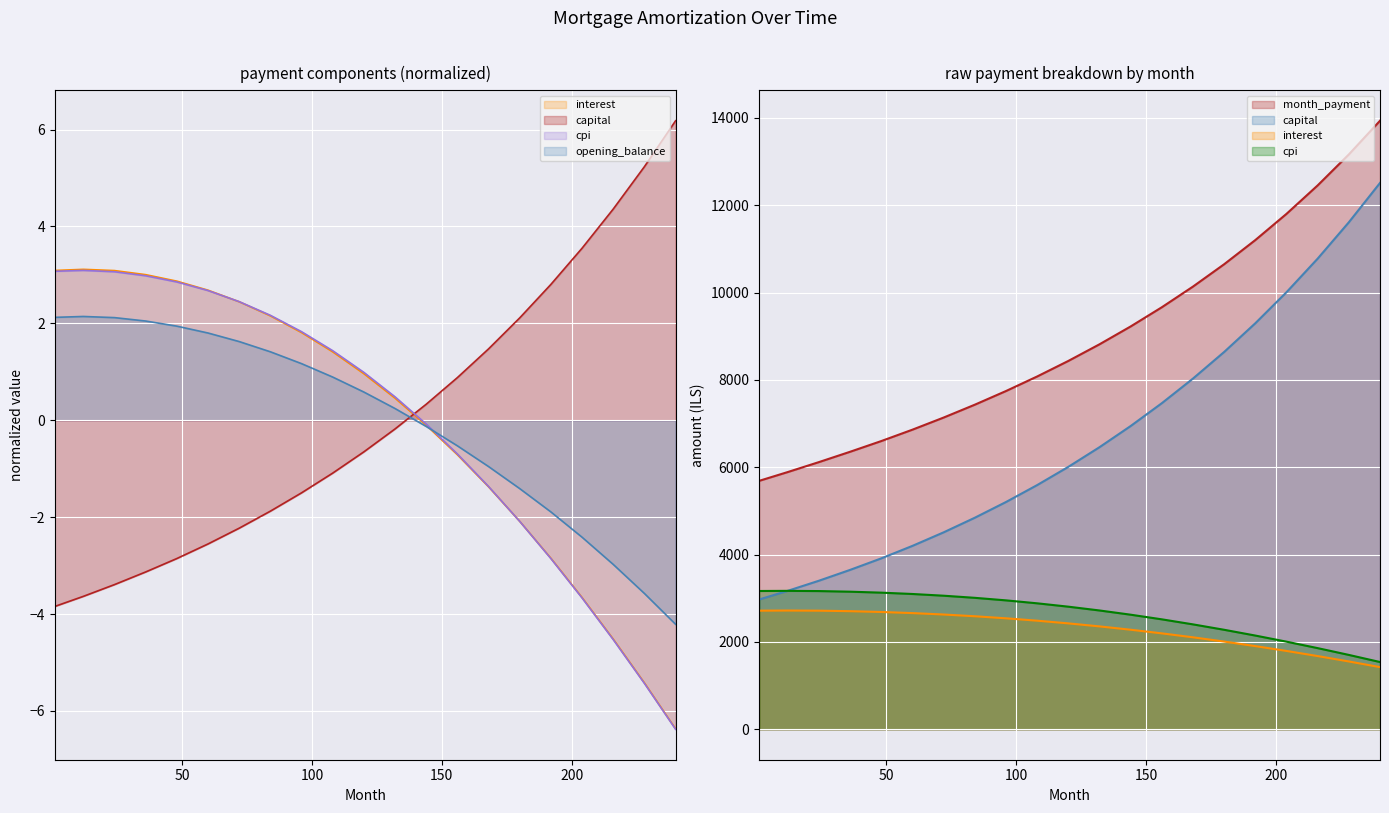

Which category has the highest value in the opening_balance series?

12